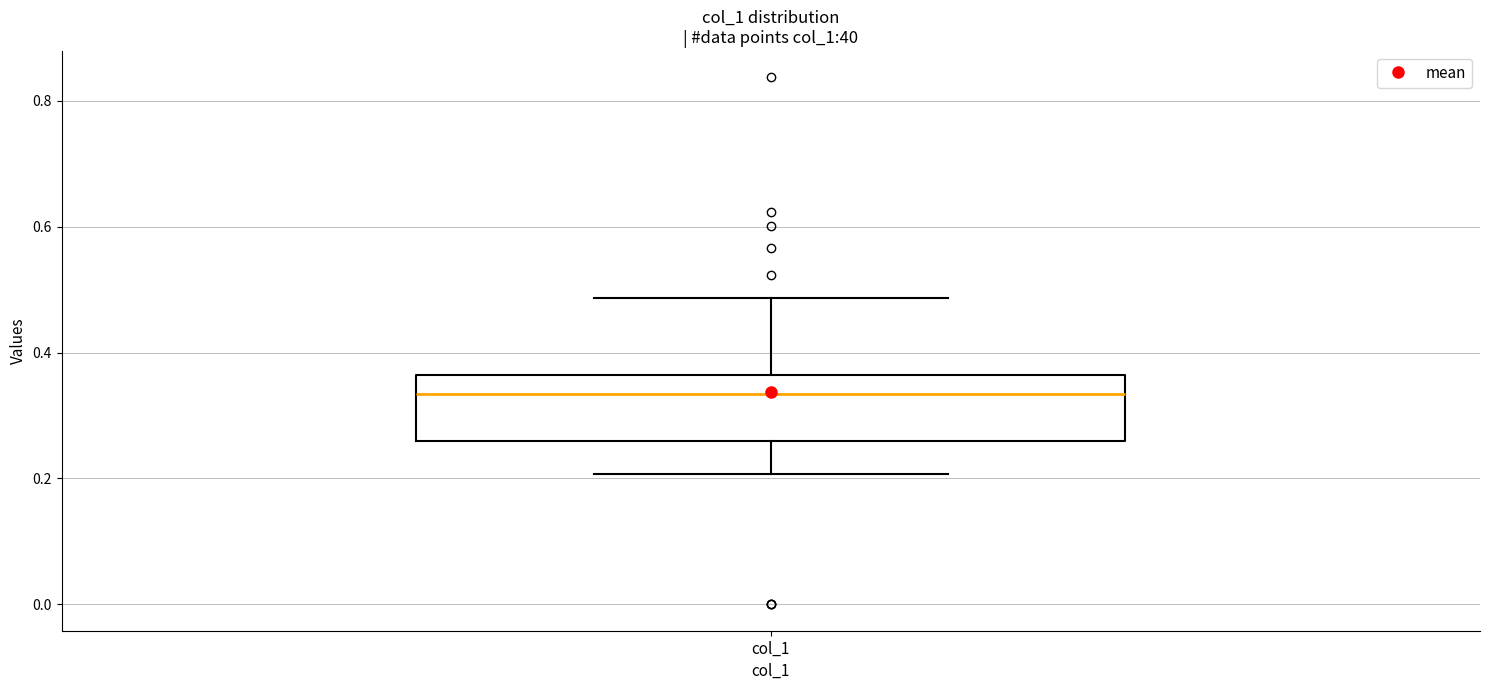

Where does the median line of the box for col_1 sit on the y-axis? The values are not printed on the chart, so give them approximately, as read against the axis.

0.34